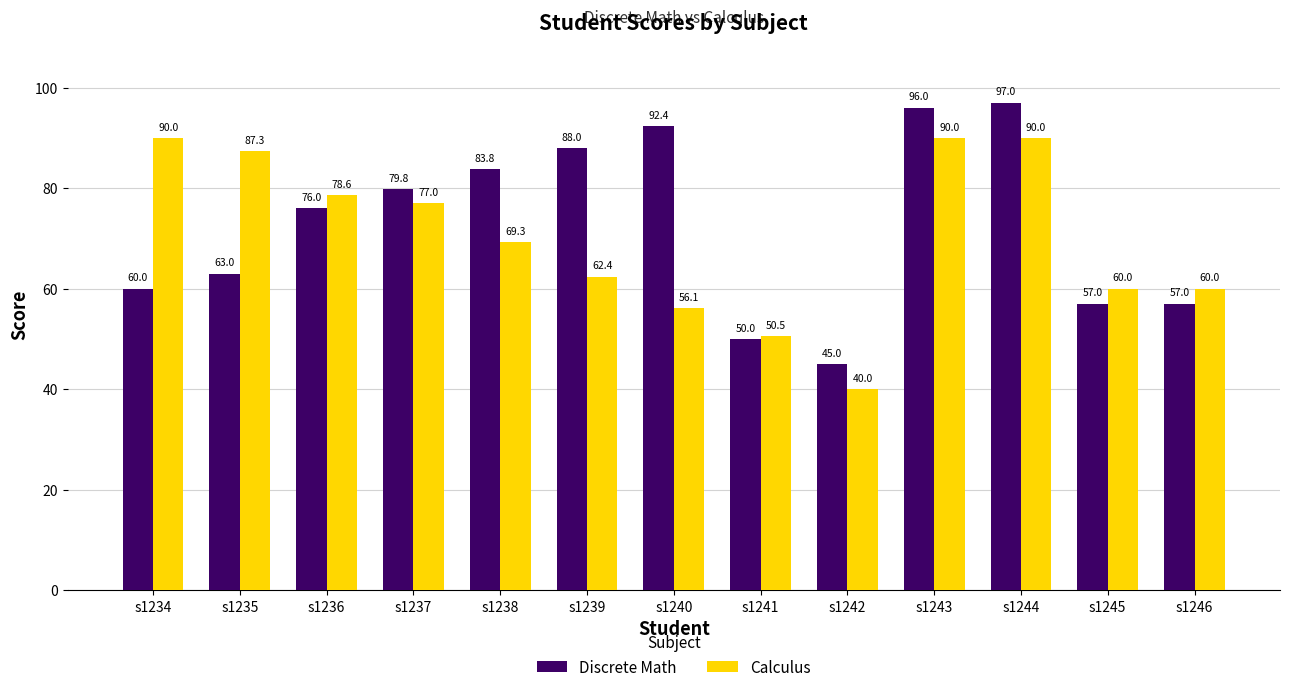

Rank the series at s1237 from highest to lowest value.

Discrete Math, Calculus